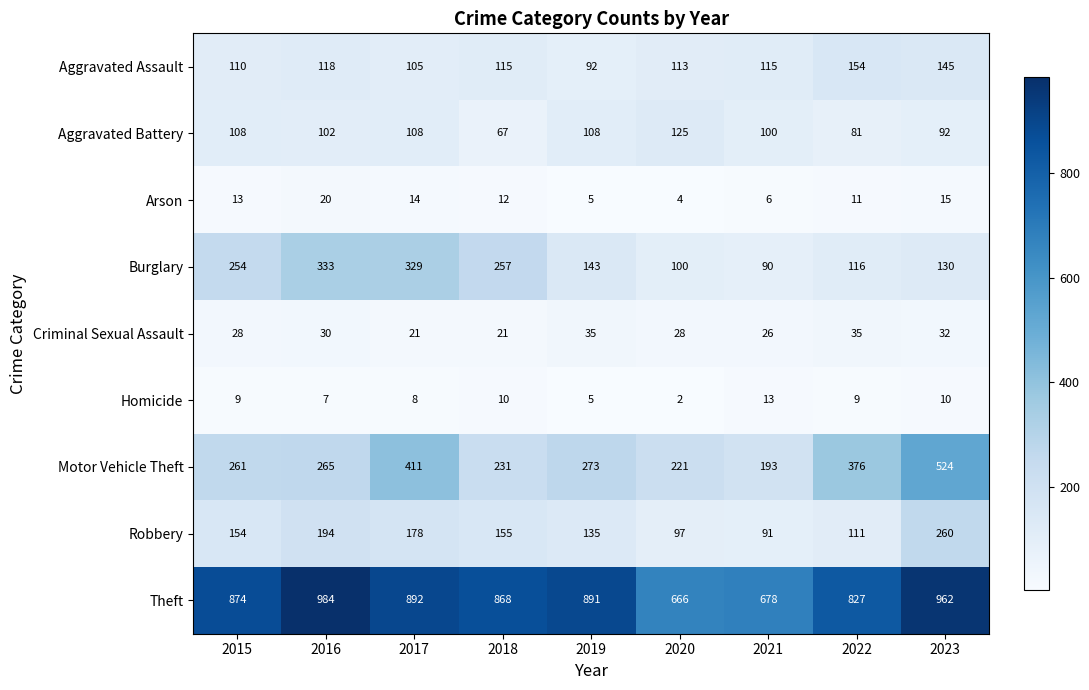

Between 2018 and 2022, which series saw the biggest shift?

Motor Vehicle Theft